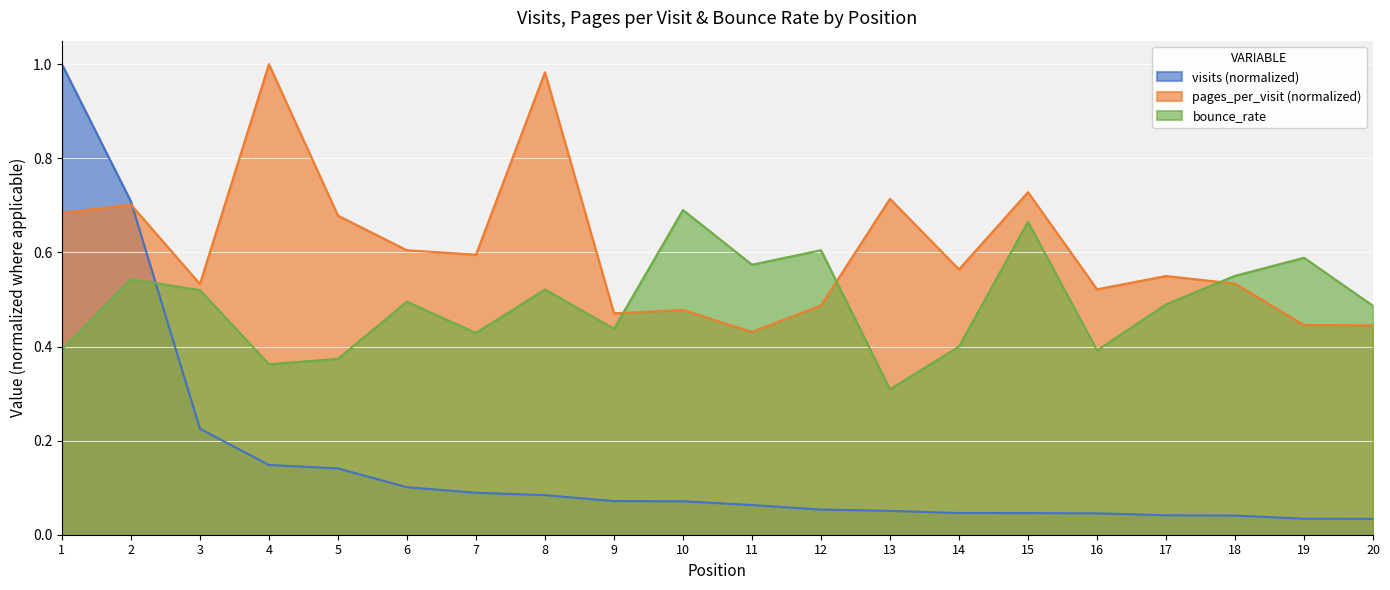

What is the greatest value displayed?

1.0